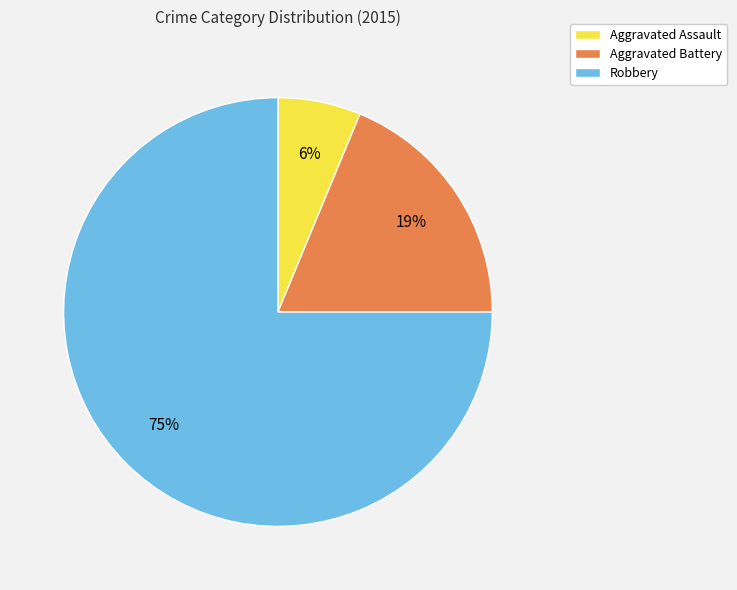

How many slices are in this pie chart?

3